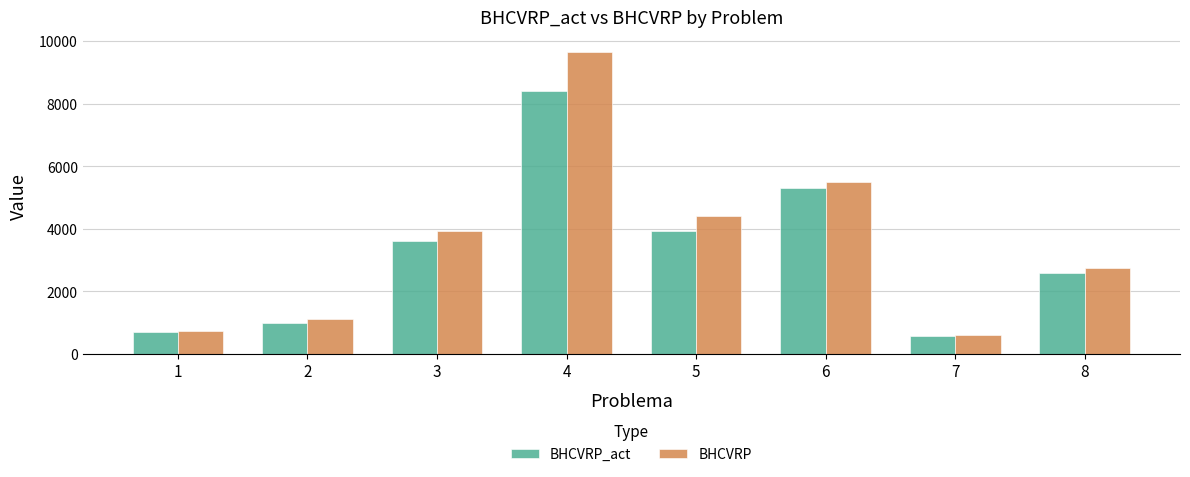

What is the difference between the maximum and minimum values in the BHCVRP_act series?

7832.6